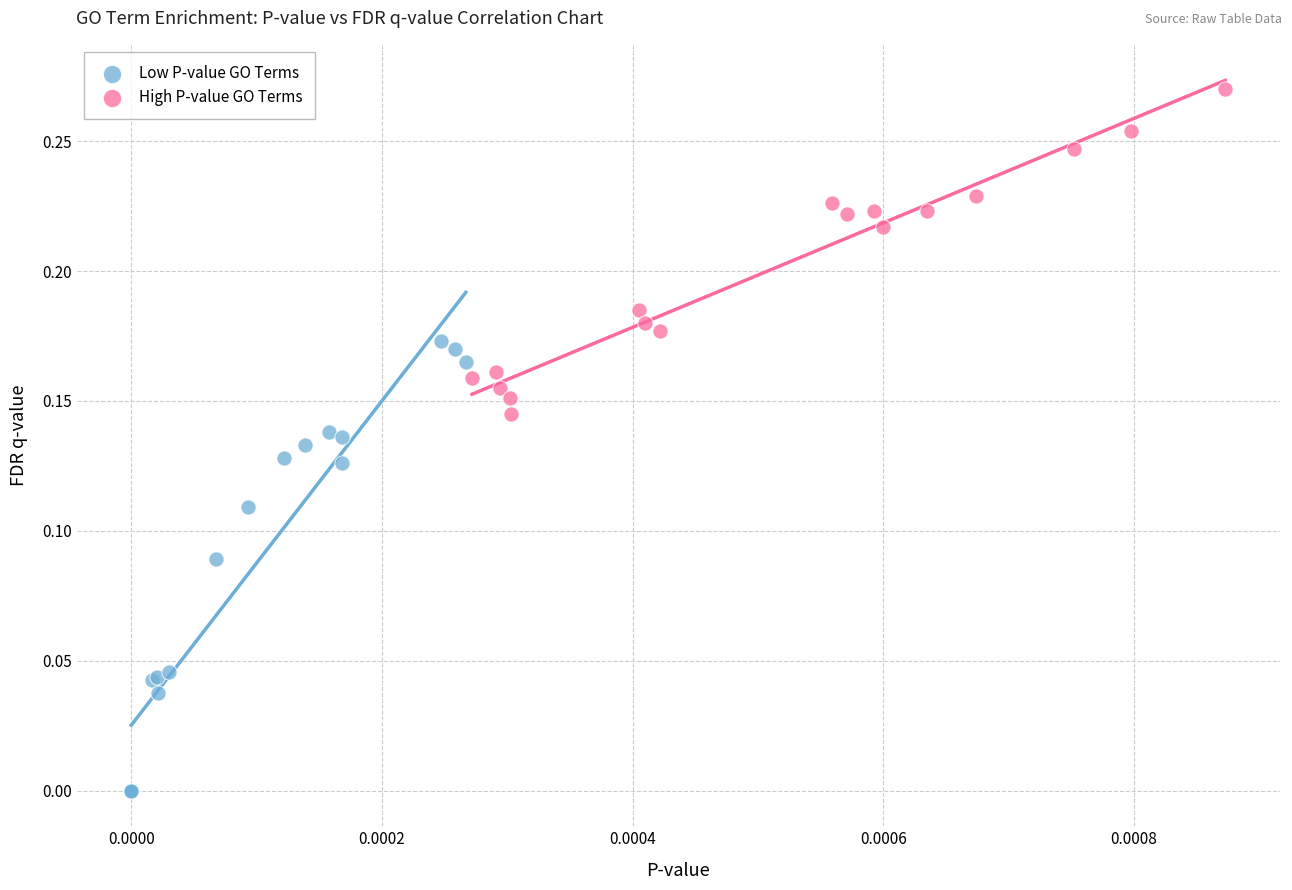

Which series reaches the minimum Y coordinate?

Low P-value GO Terms